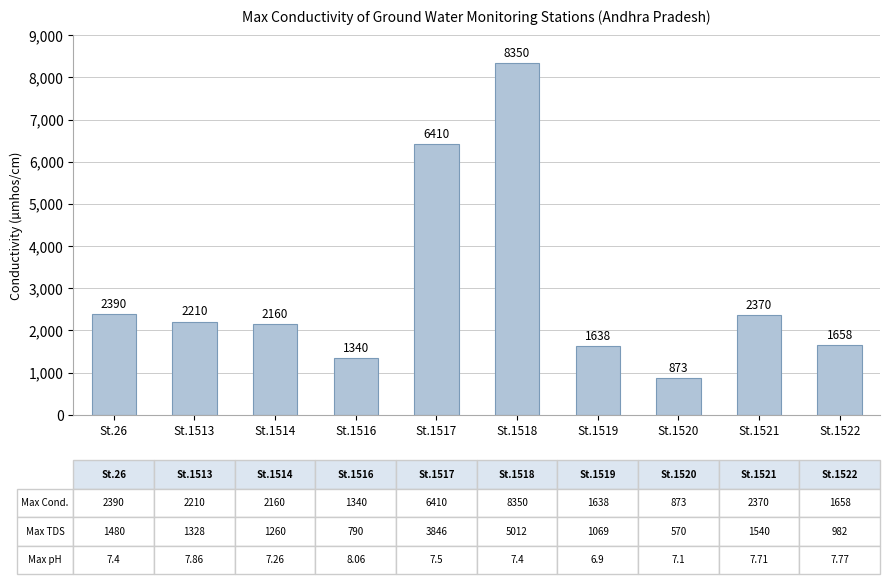

Reading left to right, transcribe all the data shown in this chart.

St.26=2390	St.1513=2210	St.1514=2160	St.1516=1340	St.1517=6410	St.1518=8350	St.1519=1638	St.1520=873	St.1521=2370	St.1522=1658